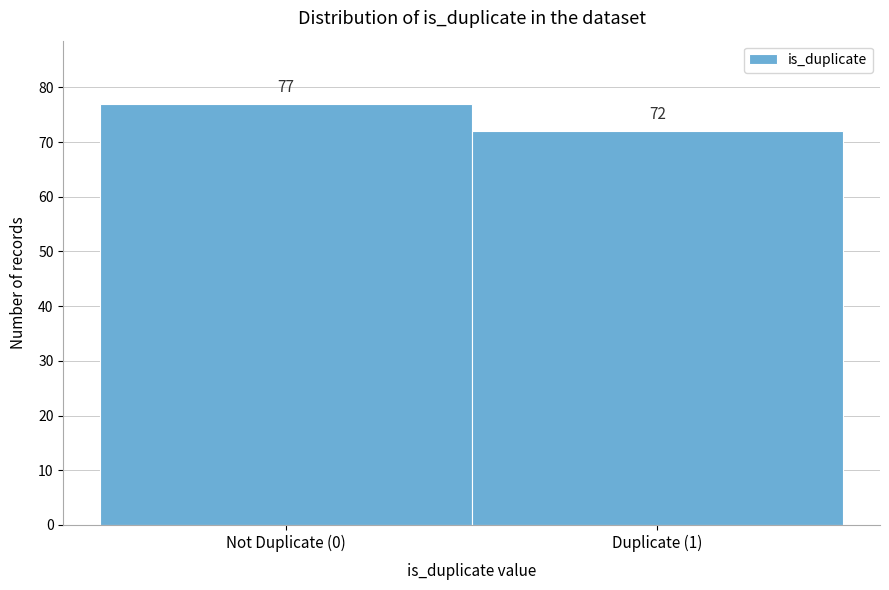

Reading left to right, list all the values displayed in this chart.

77	72